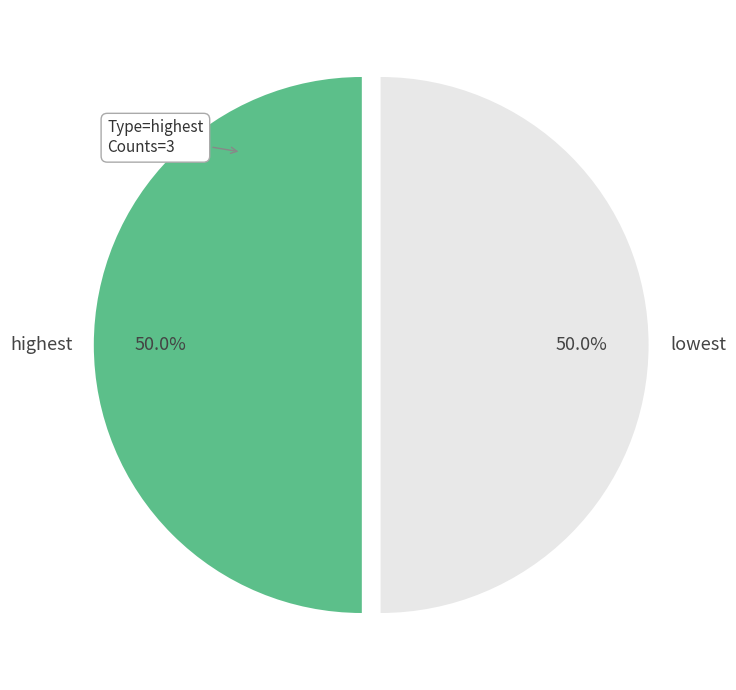

Is the sum of lowest and highest greater than half?

Yes